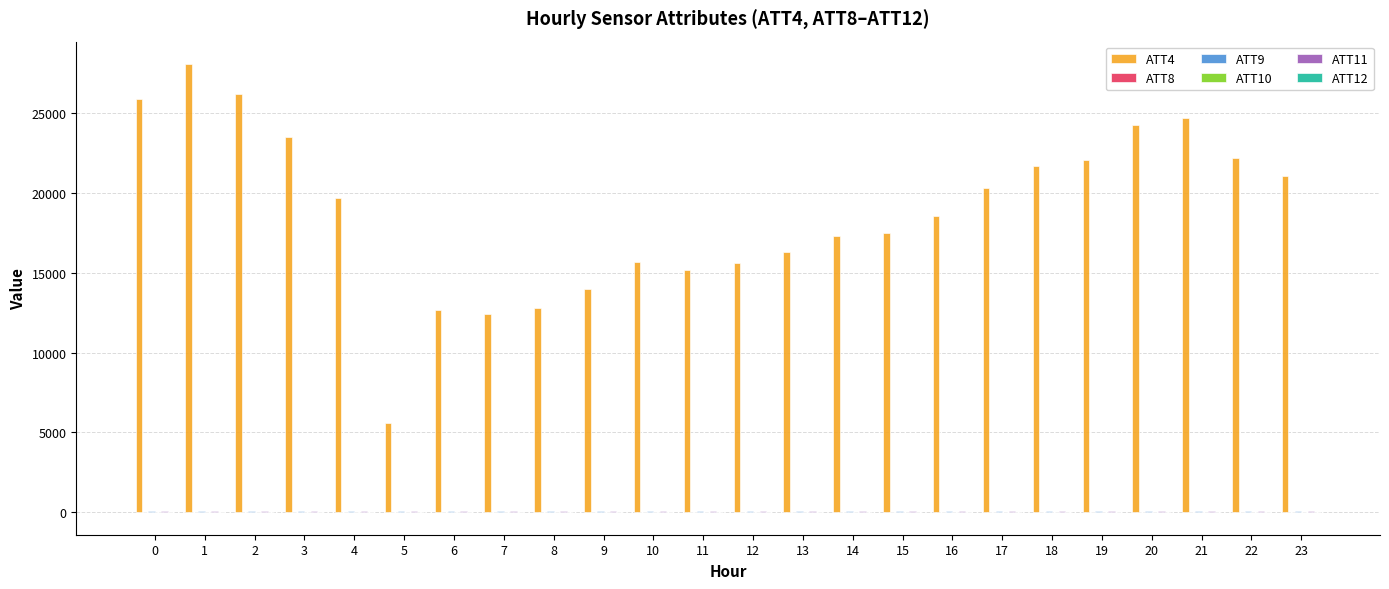

Which category has the lowest value in the ATT12 series?

15